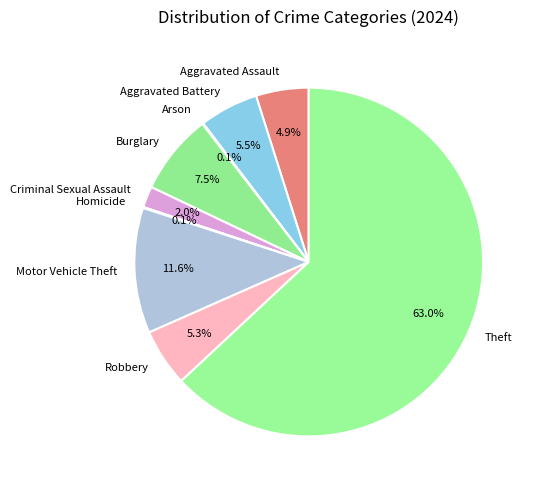

What is the largest slice in the pie chart?

Theft